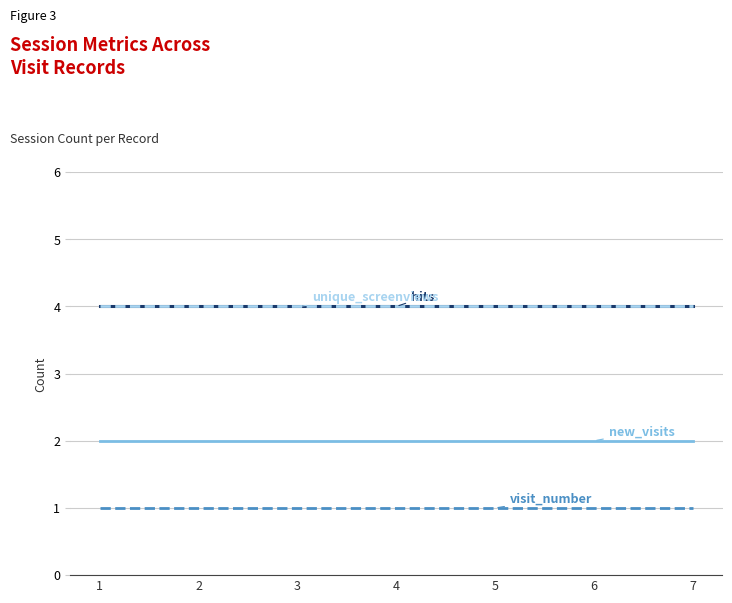

Reading left to right, transcribe all the data shown in this chart.

hits: 4	4	4	4	4	4	4
visit_number: 1	1	1	1	1	1	1
new_visits: 2	2	2	2	2	2	2
unique_screenviews: 4	4	4	4	4	4	4